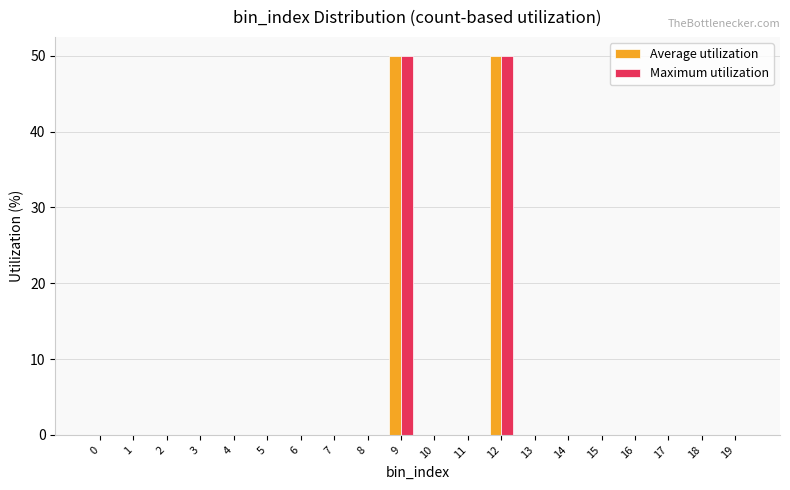

What is the total value across all series at 12?

100